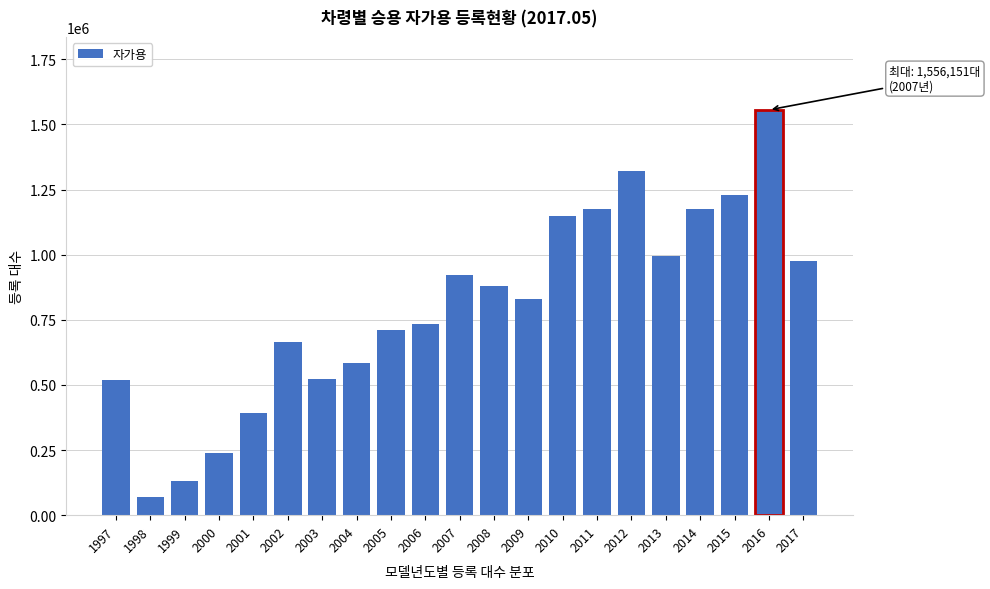

What is the average value?

799046